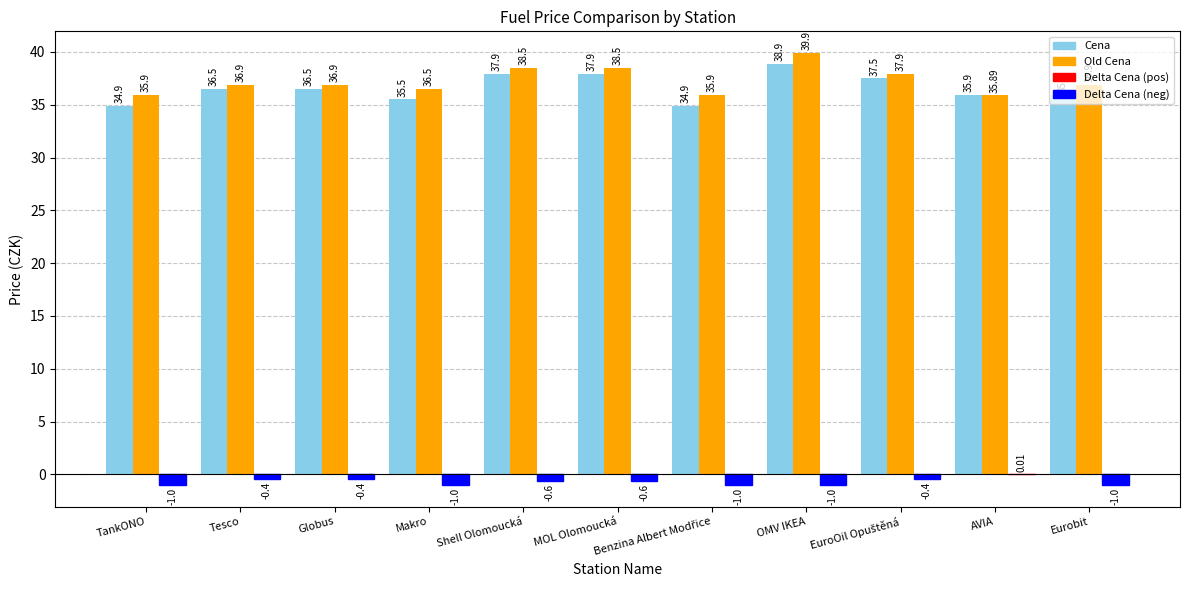

What is the total value across all series at Eurobit?

71.8